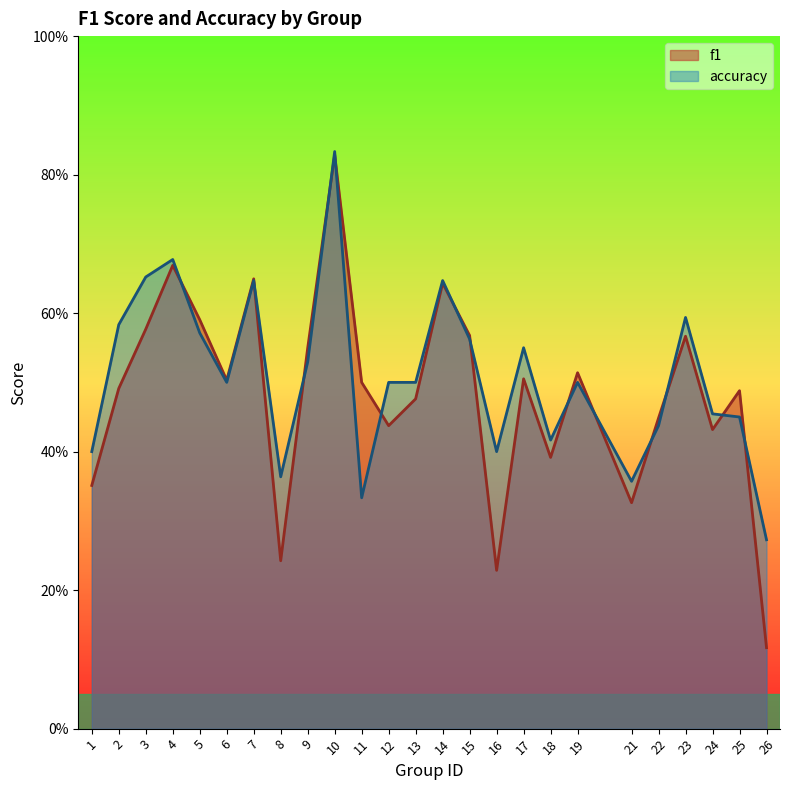

How many data points does each series have?

25